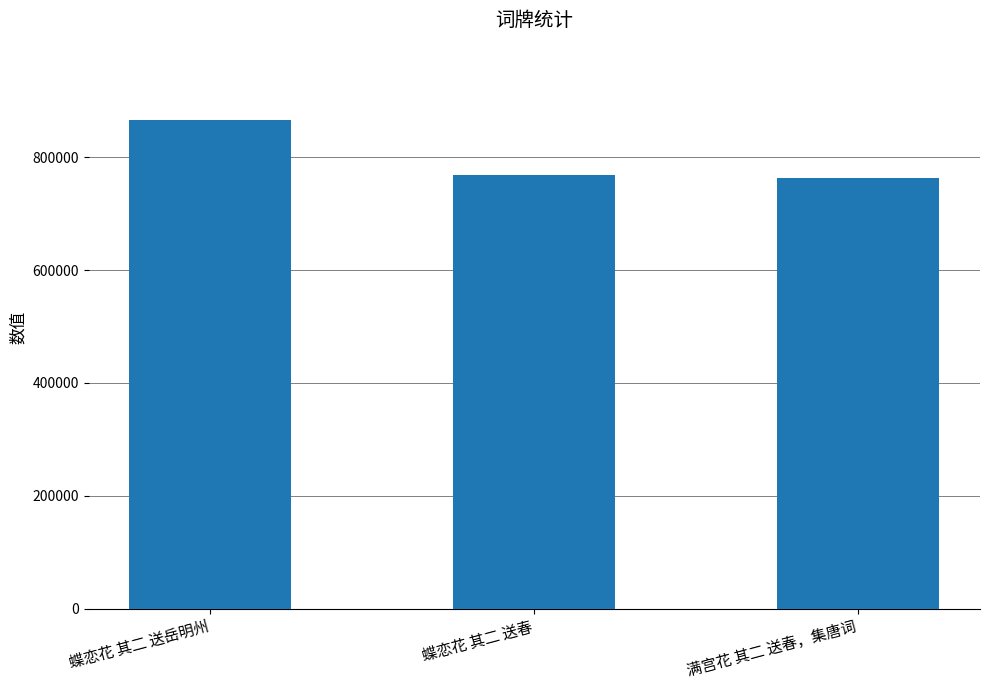

Reading left to right, list all the values displayed in this chart.

蝶恋花 其二 送岳明州=865837	蝶恋花 其二 送春=767910	满宫花 其二 送春，集唐词=762832